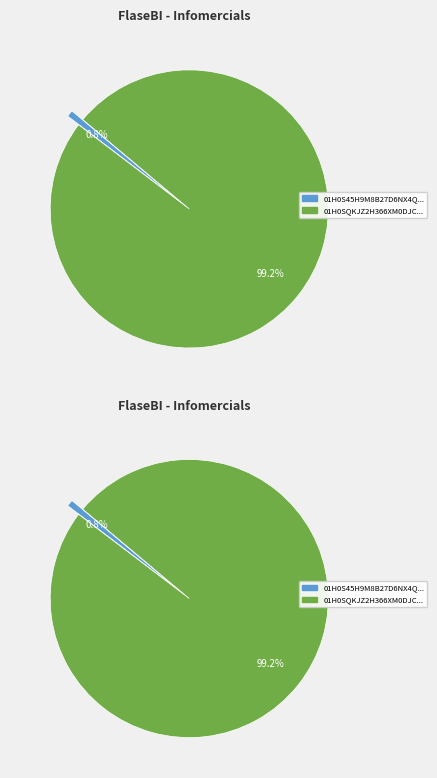

Count the number of slices in the pie.

2